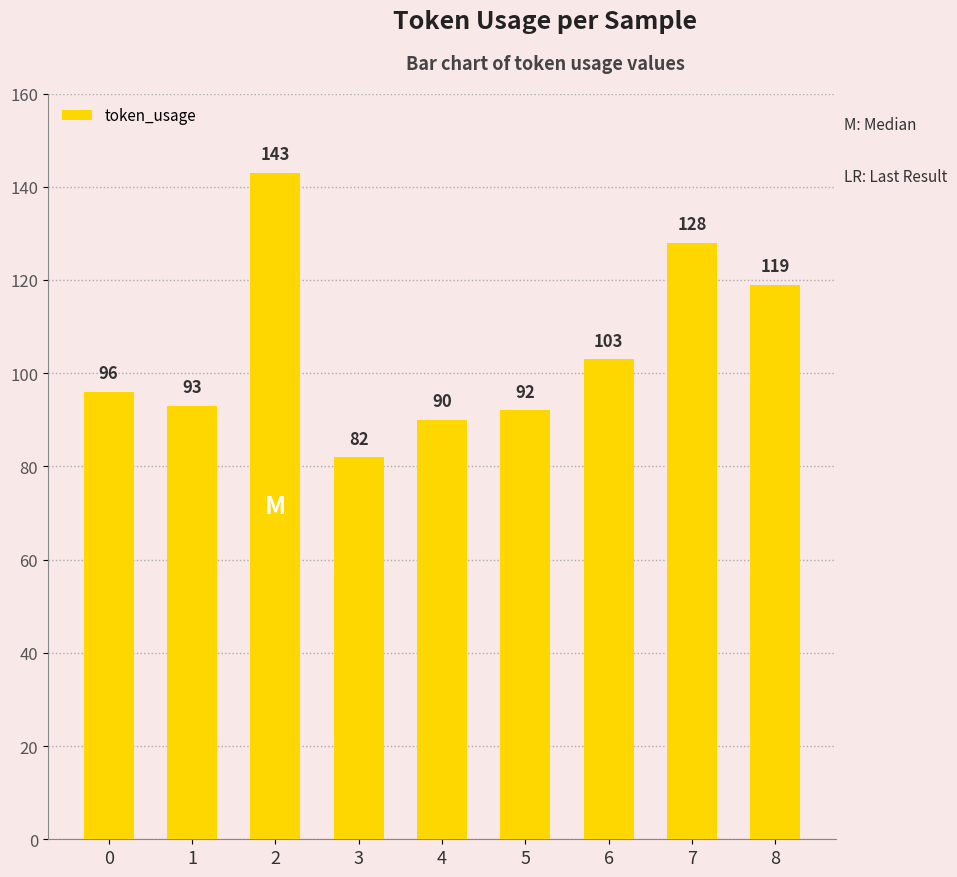

List the labels in order of value, largest first.

2, 7, 8, 6, 0, 1, 5, 4, 3